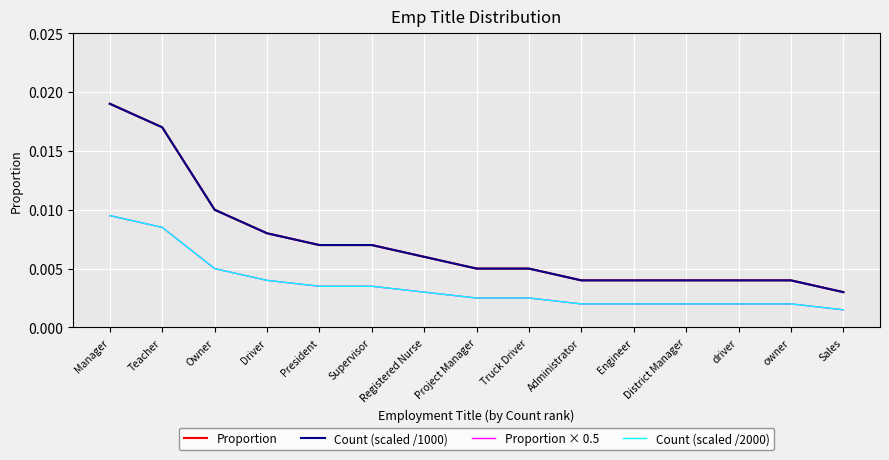

Is this an area chart (filled region under the line)?

No